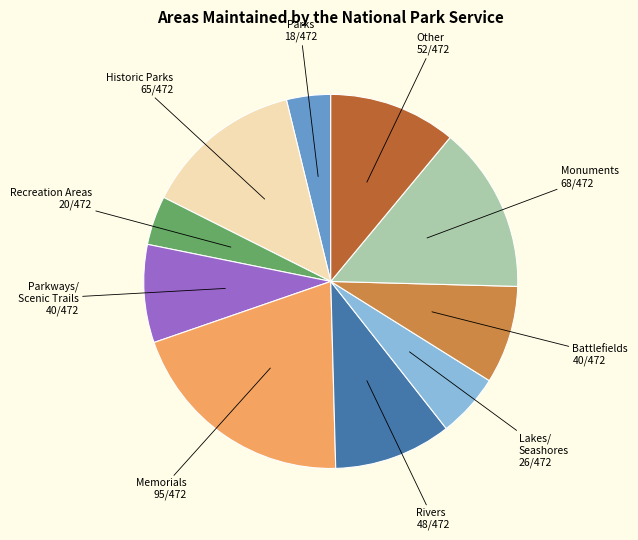

What is the ratio of the value at i1 to the value at i10?

0.7